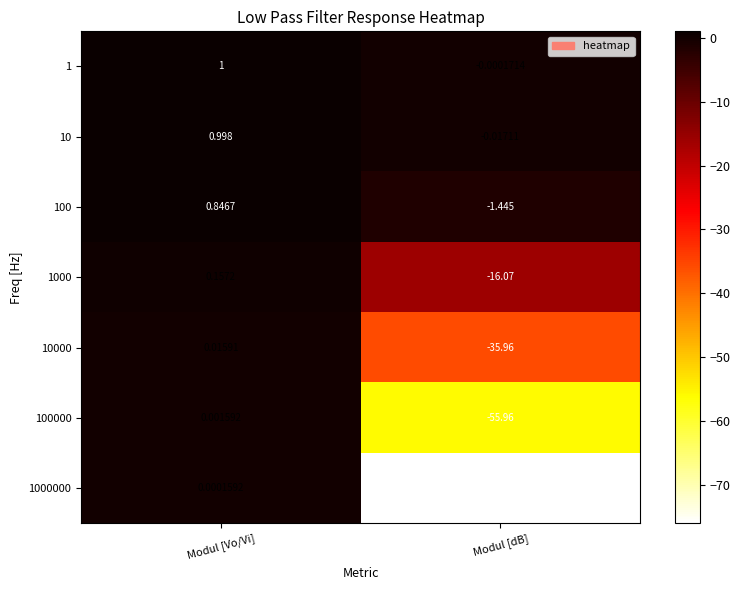

What is the difference between the highest and lowest values at Modul [dB]?

76.0